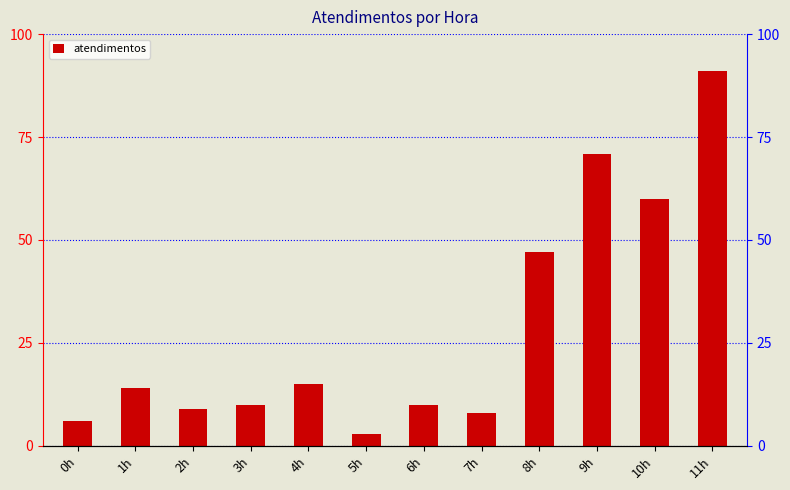

What position from the left is 11h?

12